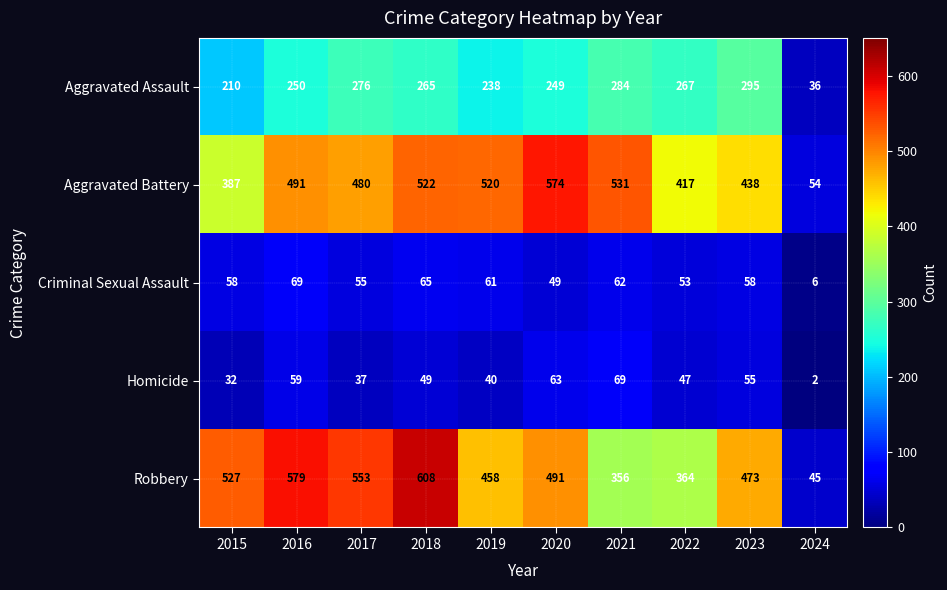

What value does the Robbery series have at 2020?

491